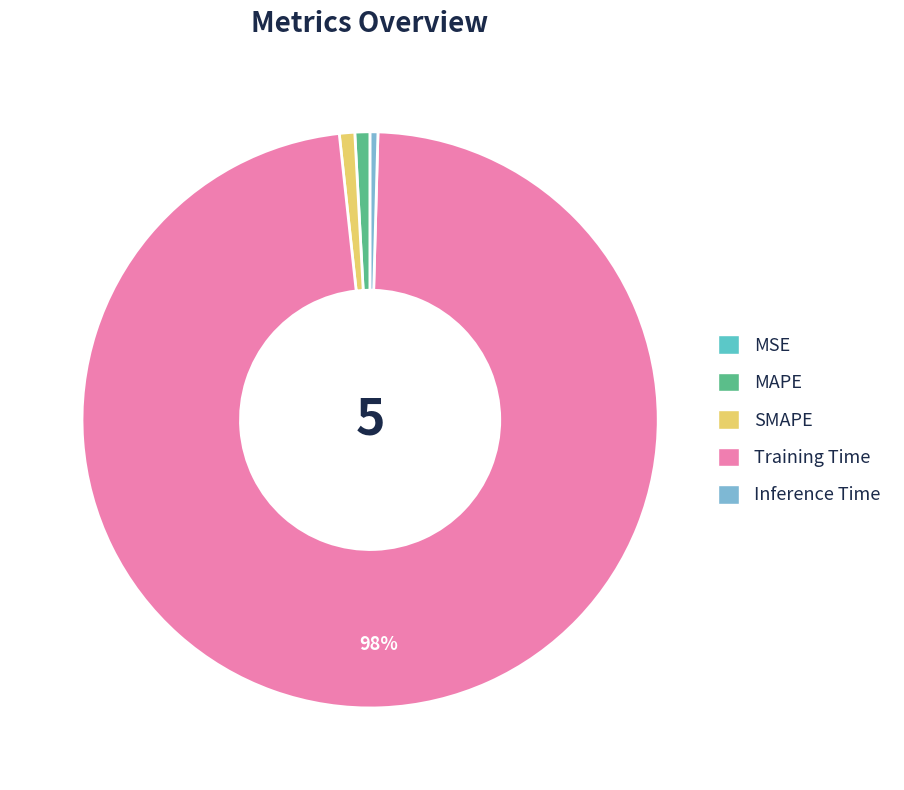

Which slice represents more than half of the pie?

Training Time